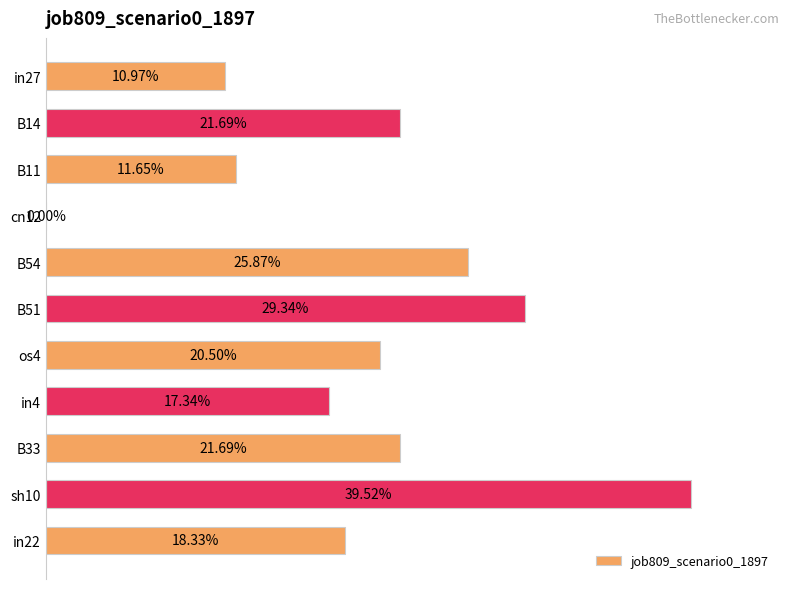

Are the bars horizontal?

Yes